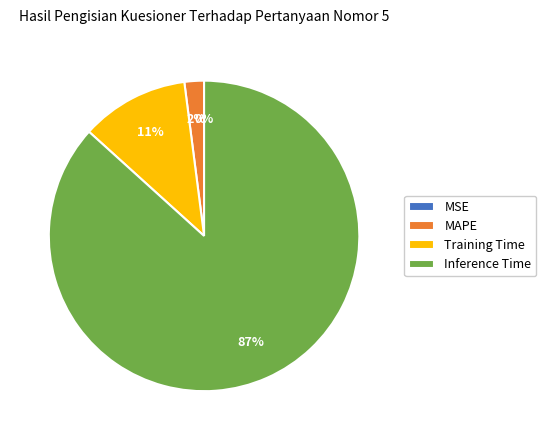

To the nearest percent, what is the average slice percentage?

25%